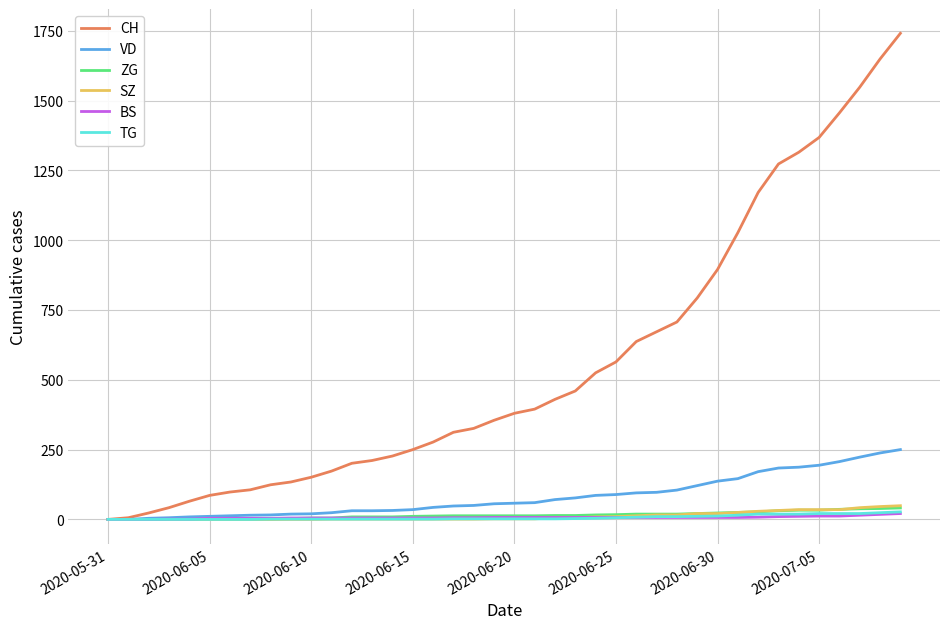

Which series has the largest range (max minus min)?

CH